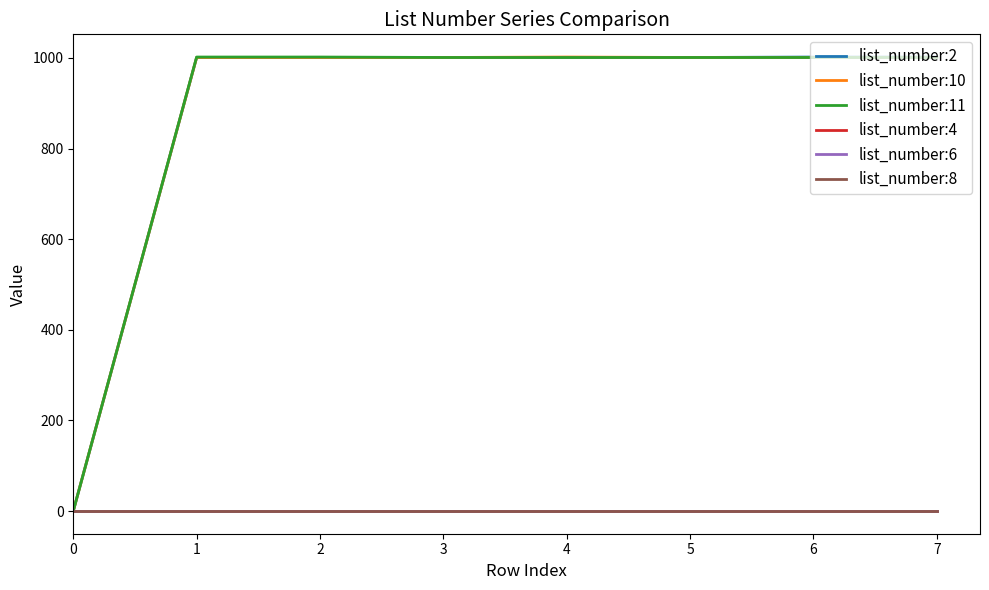

Does the chart display data point markers on the line(s)?

No